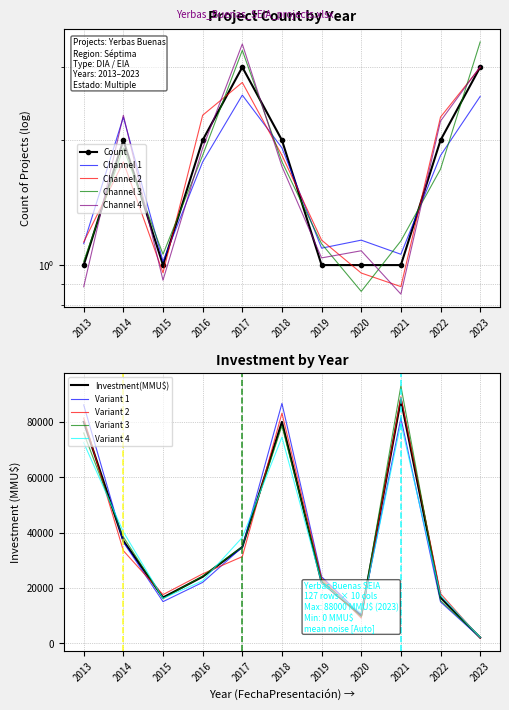

What is the average value of the Investment(MMU$) series?

37341